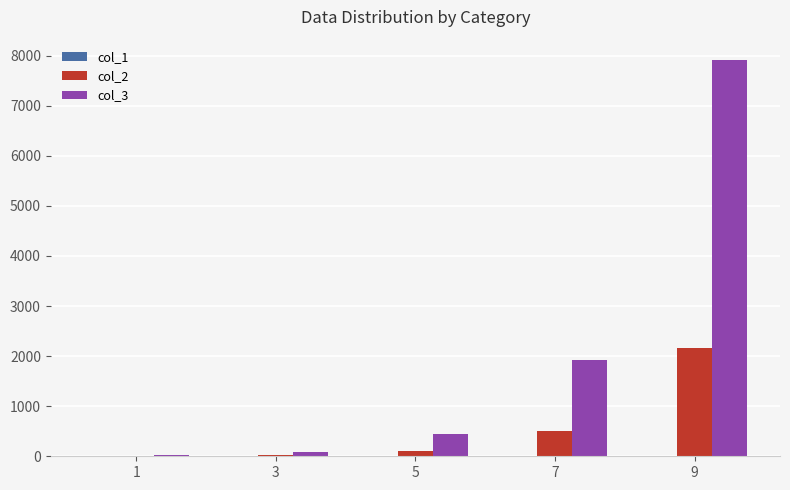

Which series has the largest total across all categories?

col_3